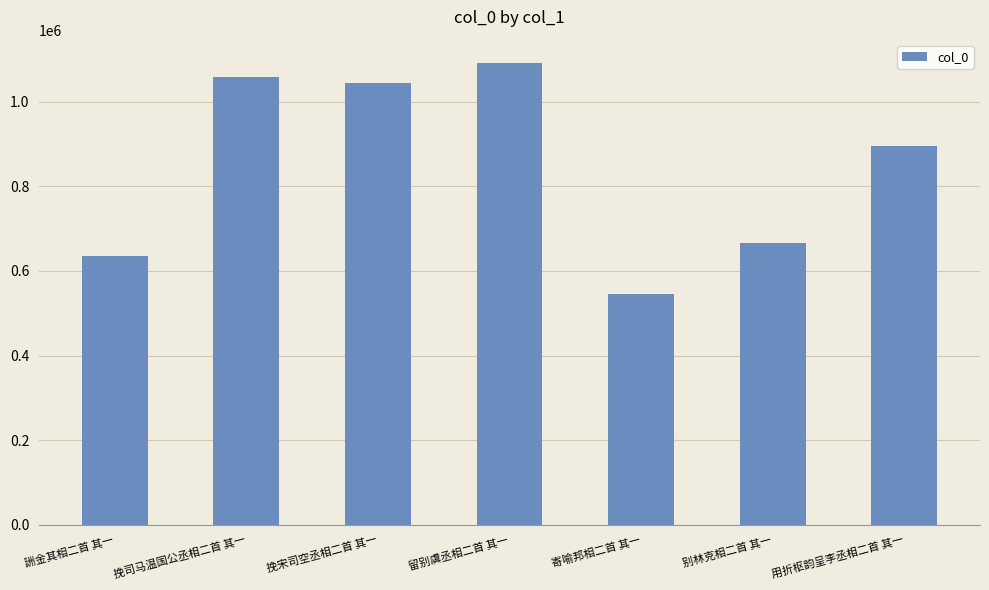

Reading left to right, extract all data points from this chart.

詶金其相二首 其一=634672	挽司马温国公丞相二首 其一=1057117	挽宋司空丞相二首 其一=1043247	留别虞丞相二首 其一=1091808	寄喻邦相二首 其一=545317	别林克相二首 其一=665711	用折枢韵呈李丞相二首 其一=895347